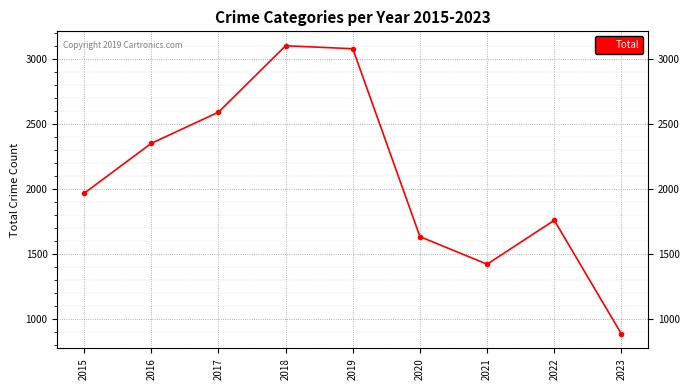

Which label corresponds to the smallest value in the chart?

2023